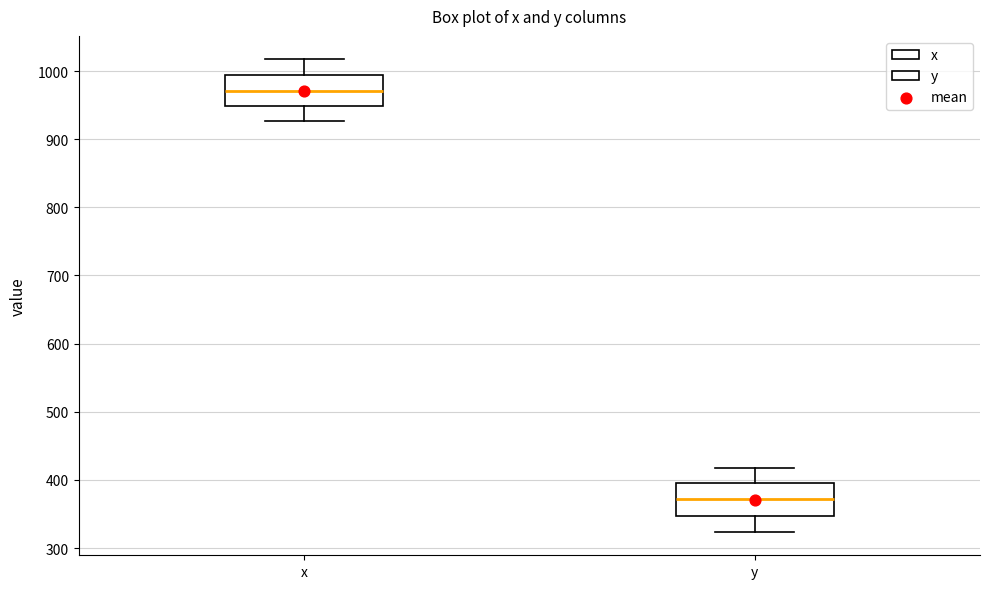

Reading left to right, read every box against the y-axis: the position of its median line, the range the box covers, and the ends of its whiskers. The values are not printed on the chart, so give them approximately, as read against the axis.

x: median 970, box 950 to 990, whiskers 930 to 1020
y: median 370, box 350 to 400, whiskers 320 to 420